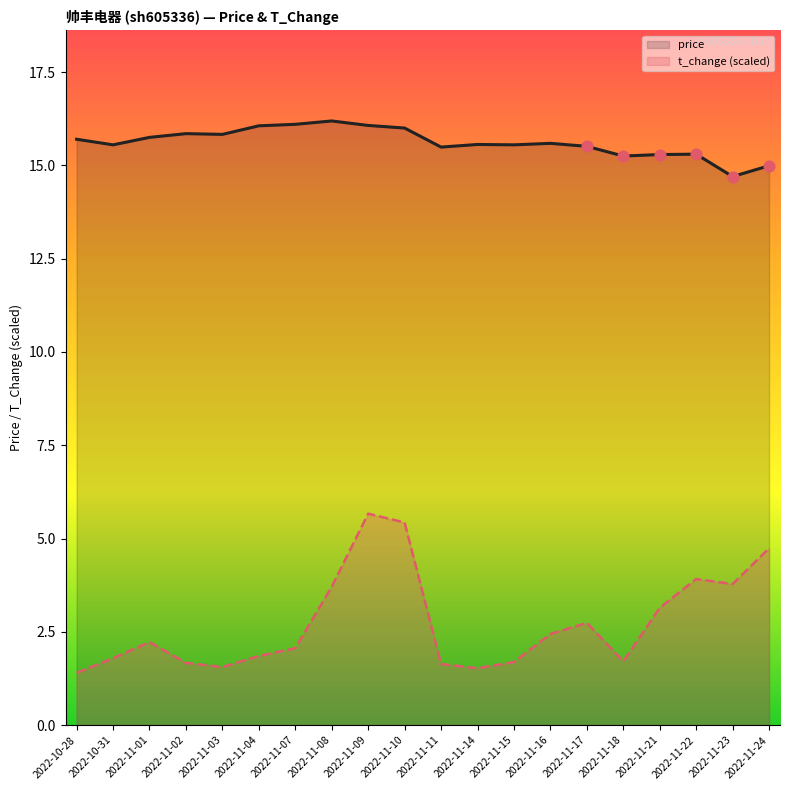

What are all the series names shown in the legend?

price, t_change (scaled)